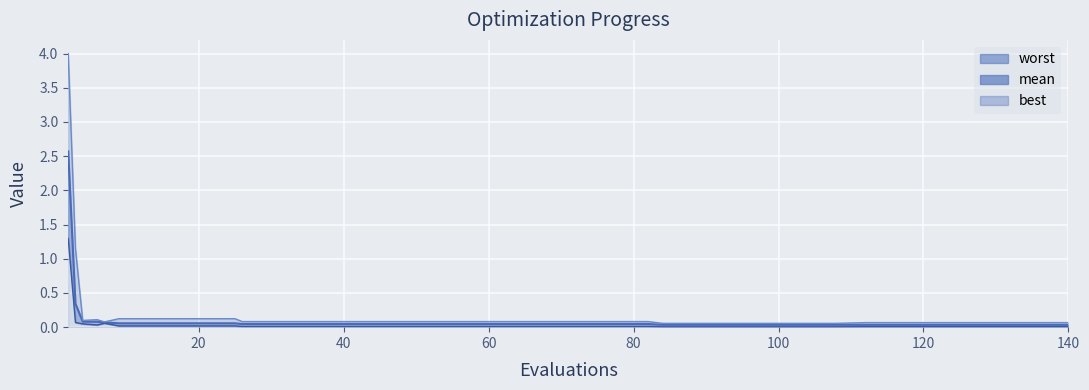

Between 20 and 37, which is larger?

20